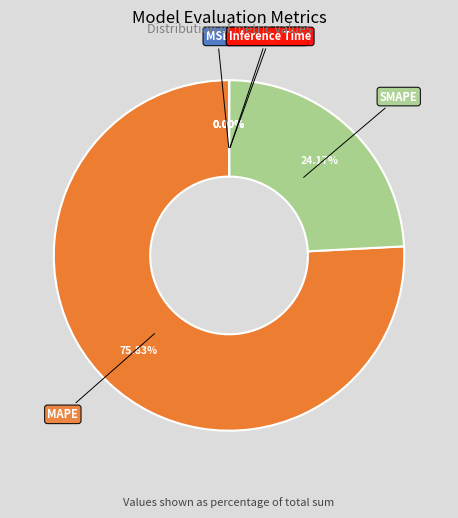

Is there any slice that represents more than half of the pie?

Yes